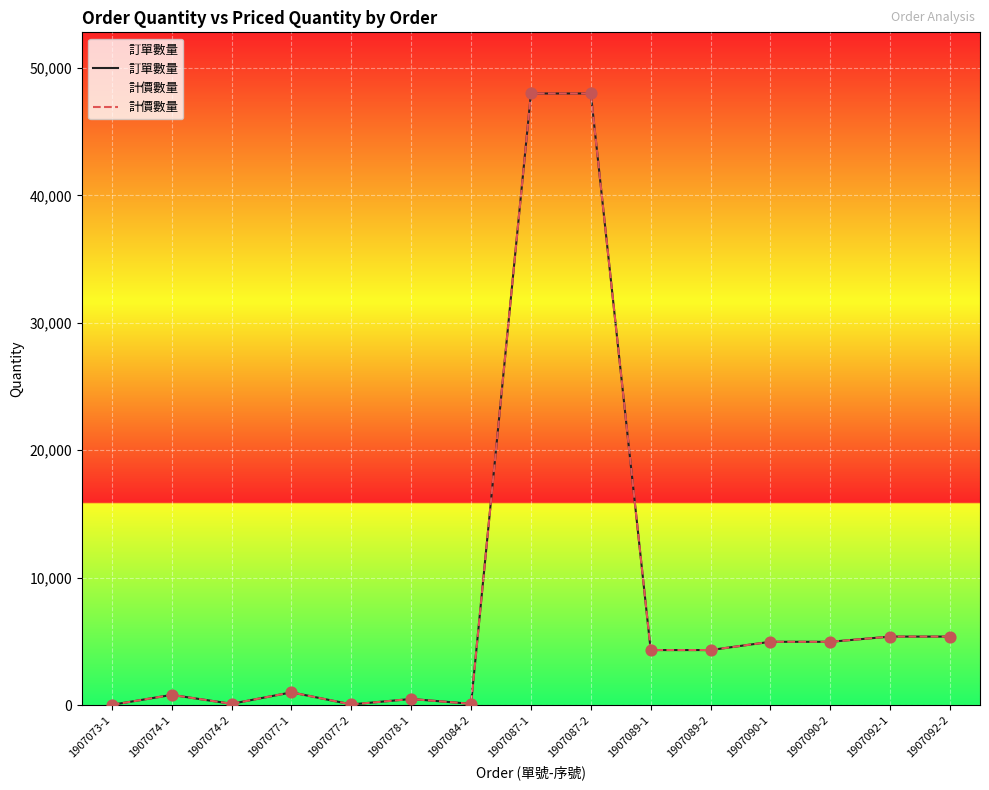

Which series has the largest total across all categories?

訂單數量